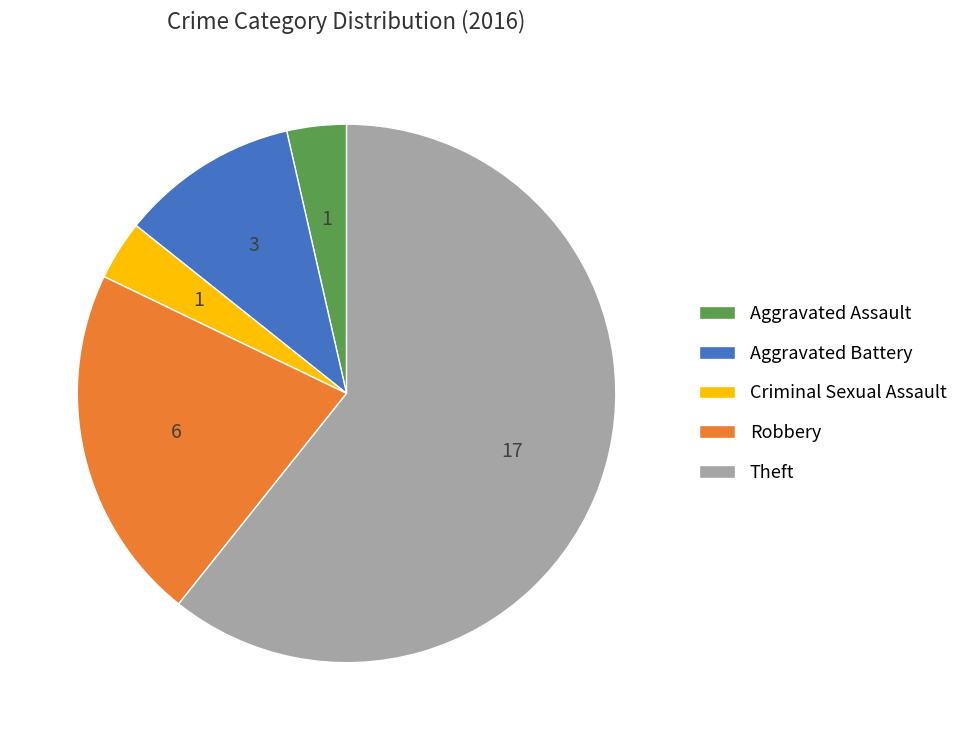

Which has a higher value, Criminal Sexual Assault or Aggravated Battery?

Aggravated Battery